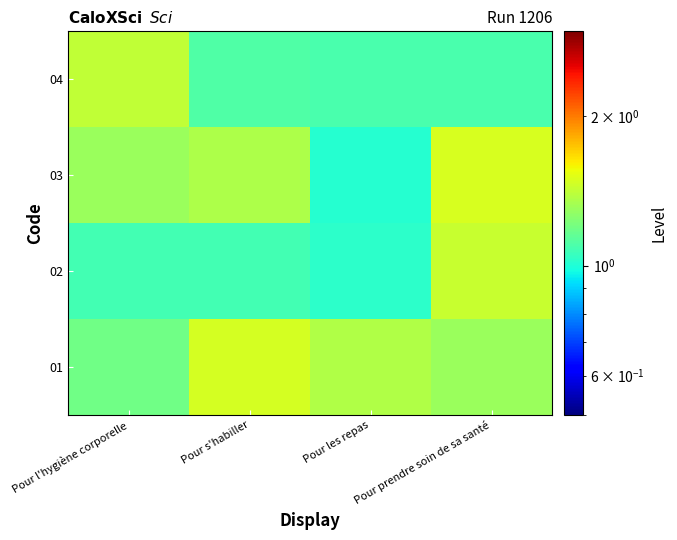

What is the spread (max minus min) of values at Pour prendre soin de sa santé?

0.4